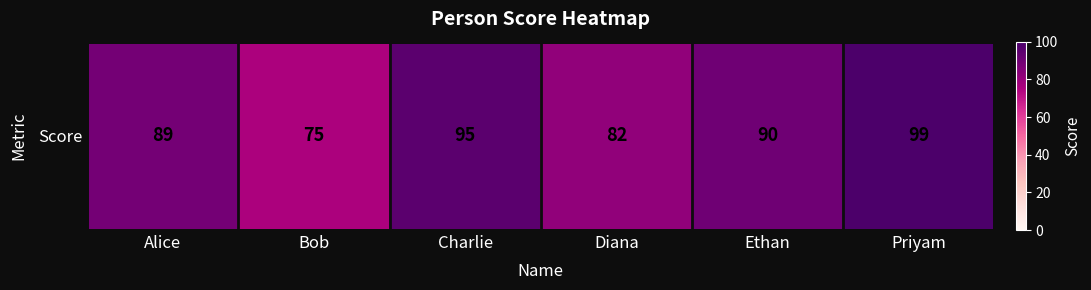

Reading left to right, transcribe all the data shown in this chart.

Alice=89	Bob=75	Charlie=95	Diana=82	Ethan=90	Priyam=99